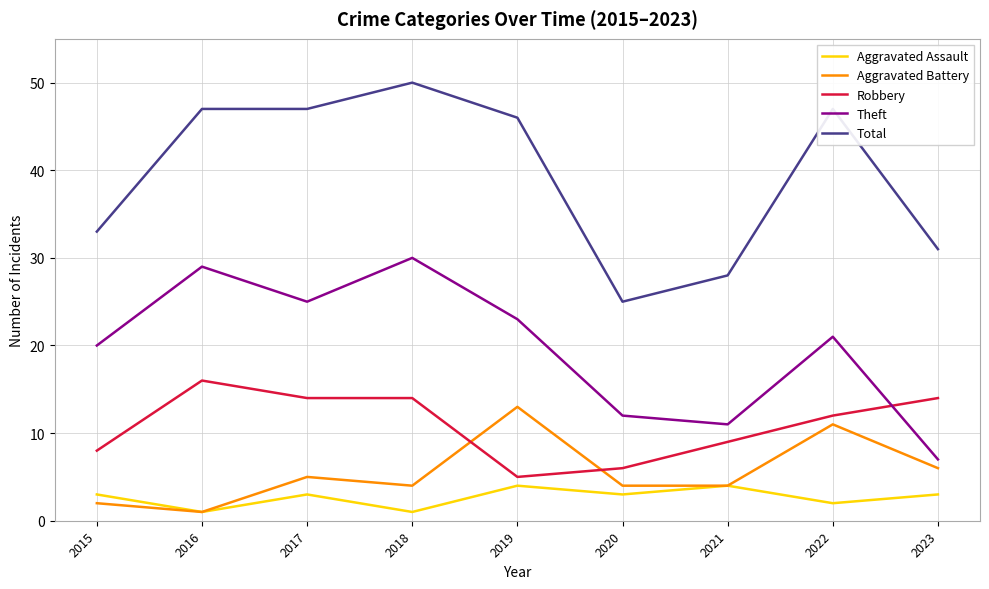

What is the total value across all series at 2020?

50